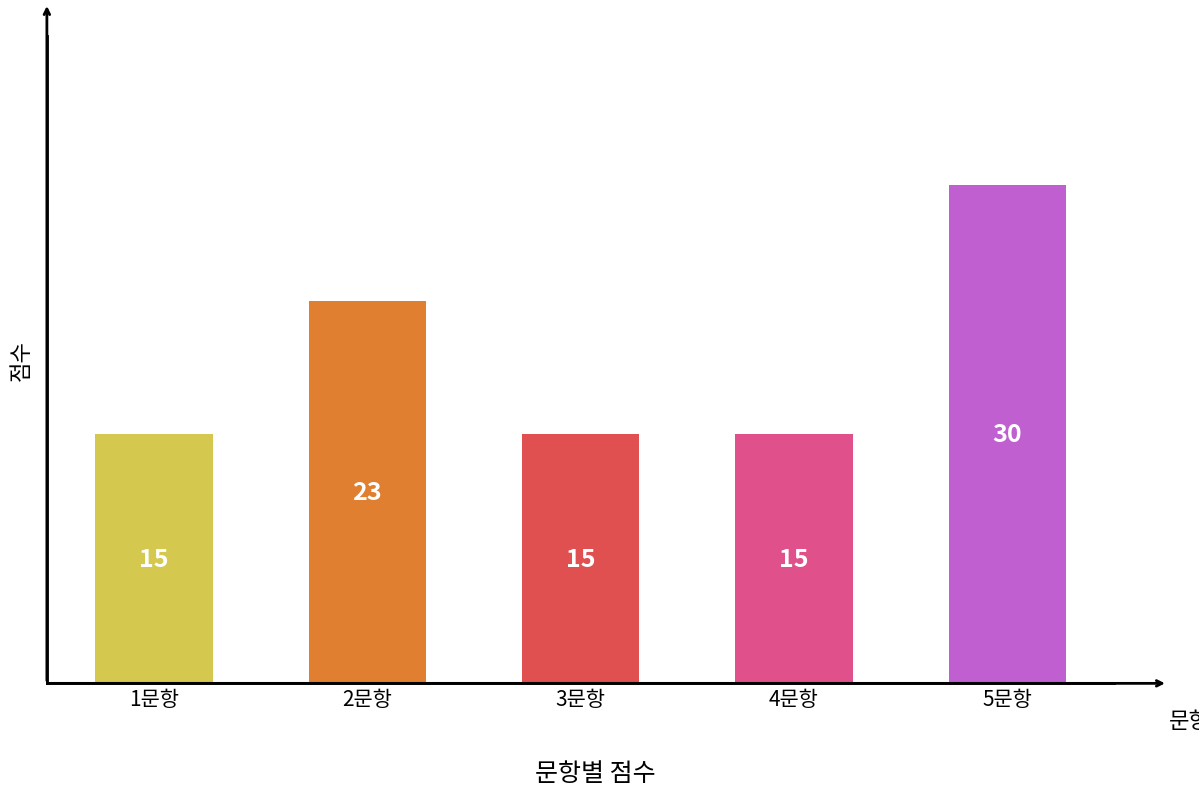

What is the smallest value displayed?

15